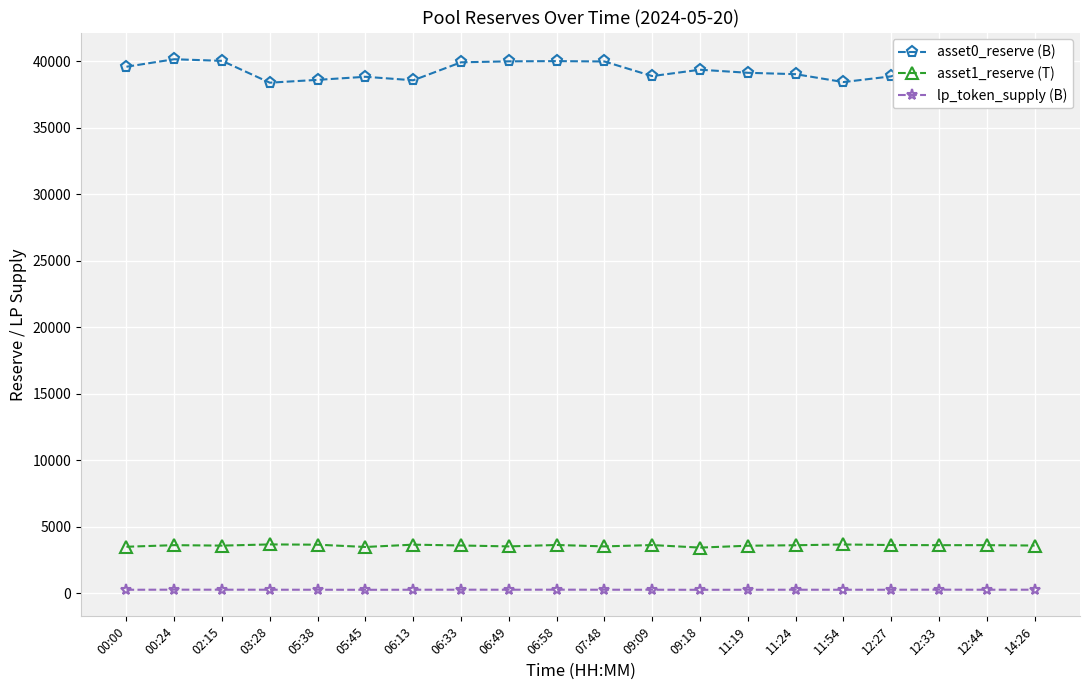

Is the value of asset0_reserve (B) at 06:58 greater than the value of lp_token_supply (B) at 06:49?

Yes